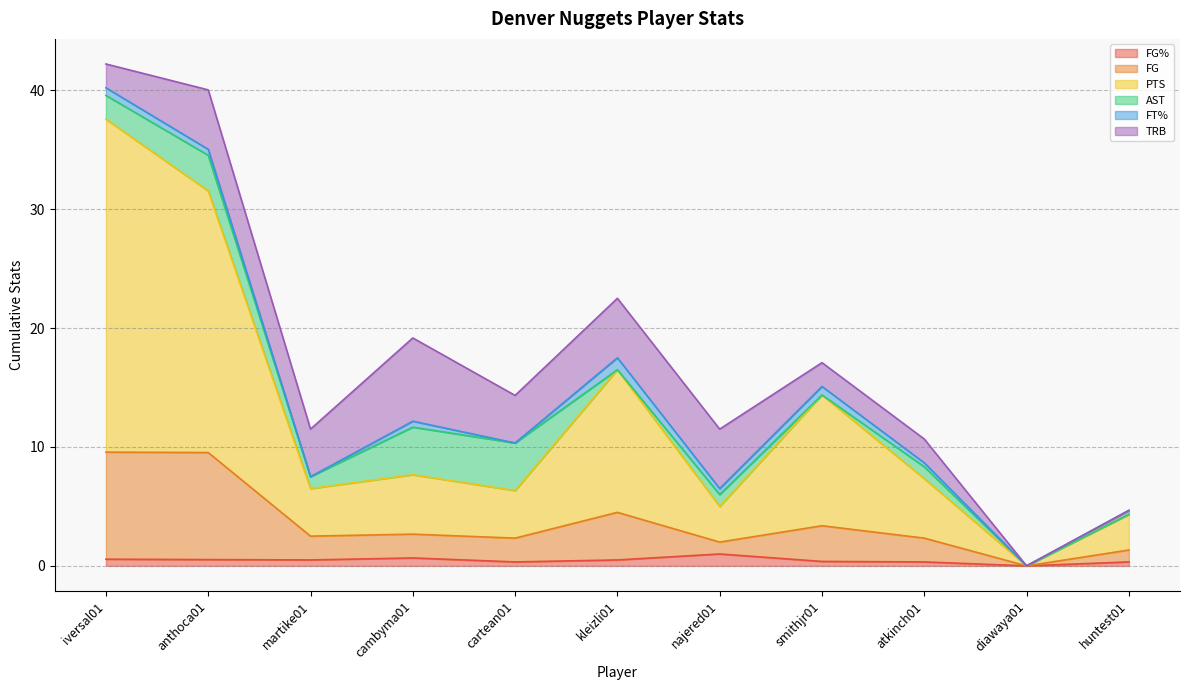

Does the chart have visible grid lines?

Yes